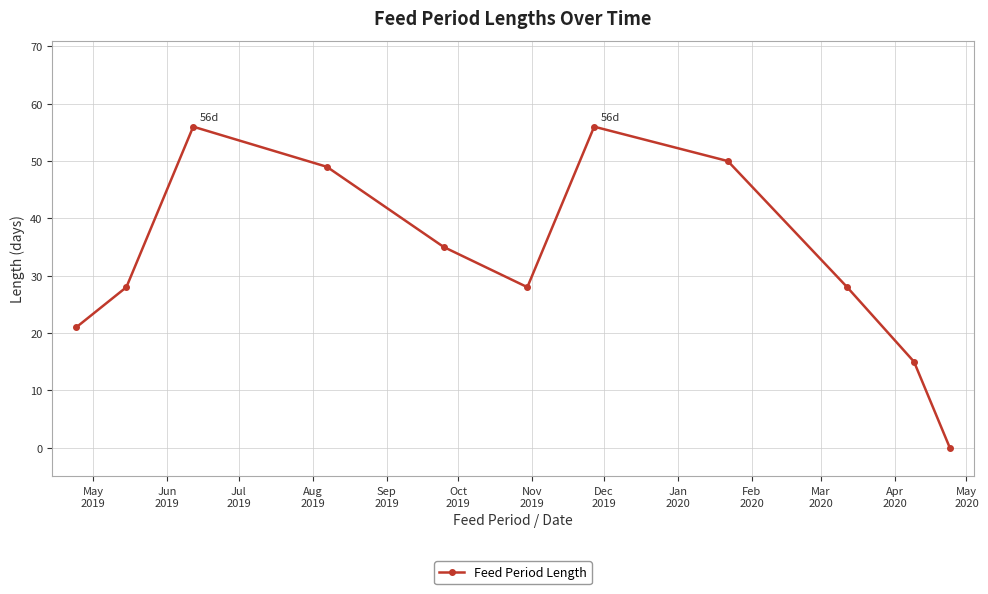

True or false: there are more than 1 points higher than both neighbors.

True